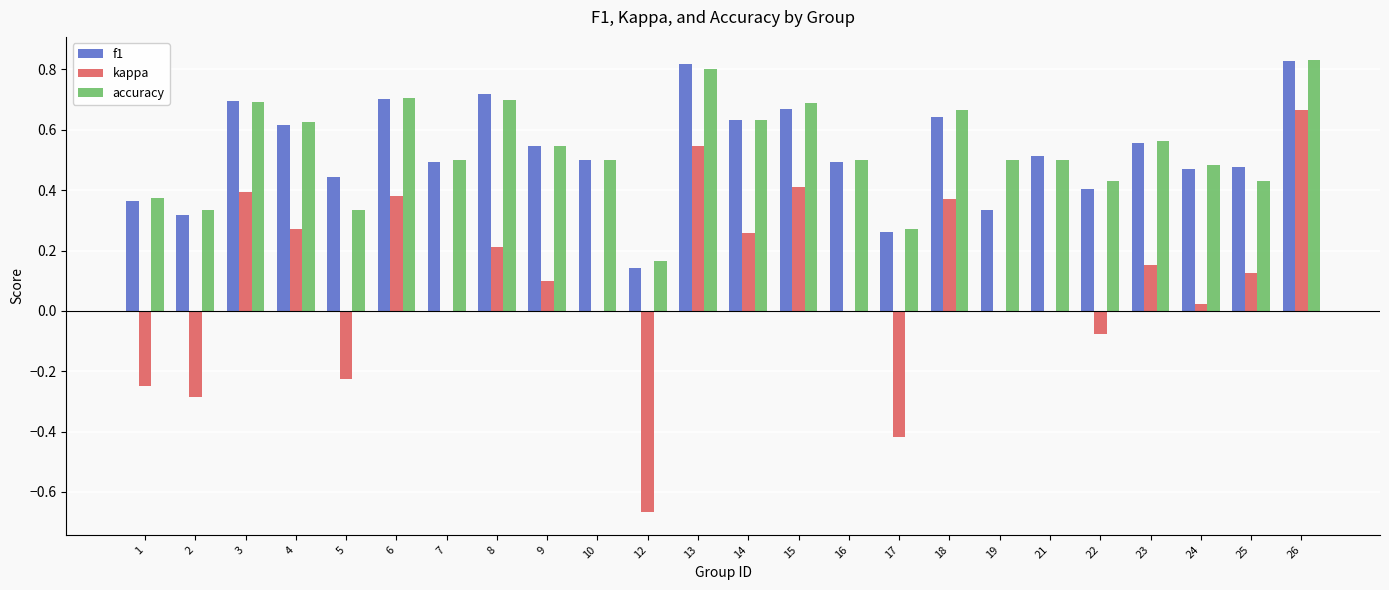

Count the number of data series in this chart.

3